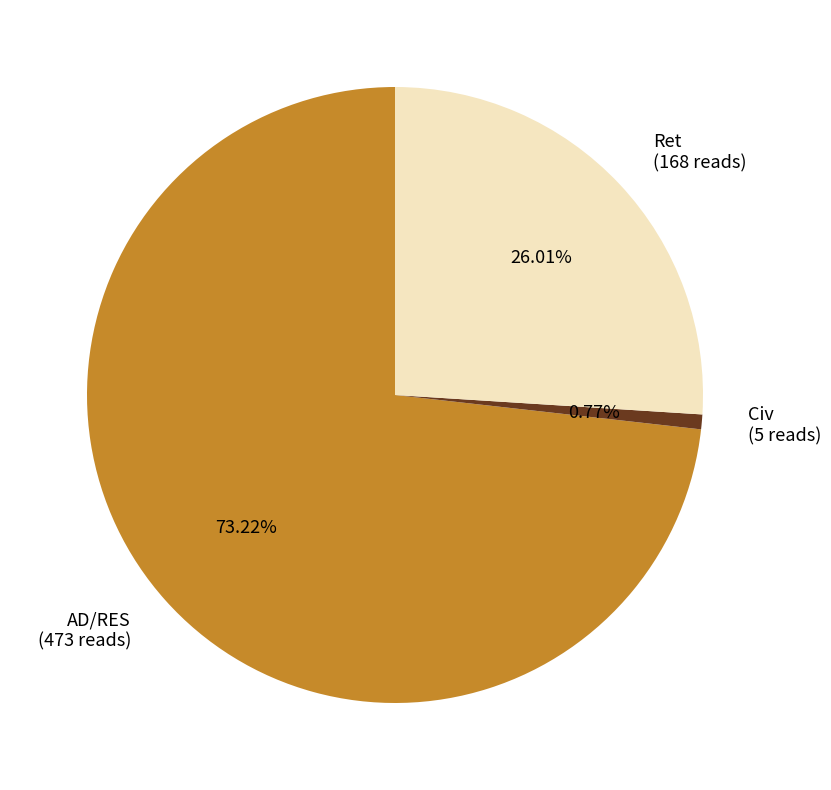

To the nearest percent, what is the difference between the largest and smallest slice percentages?

72%